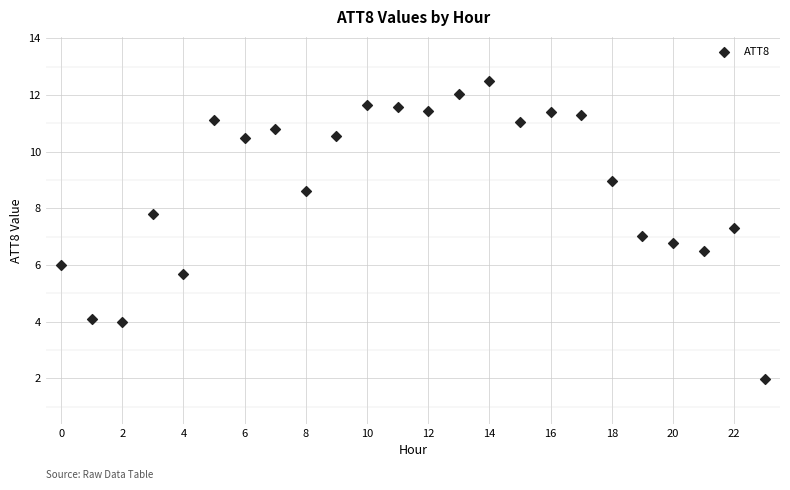

What is the range of Y values (max minus min)?

10.5